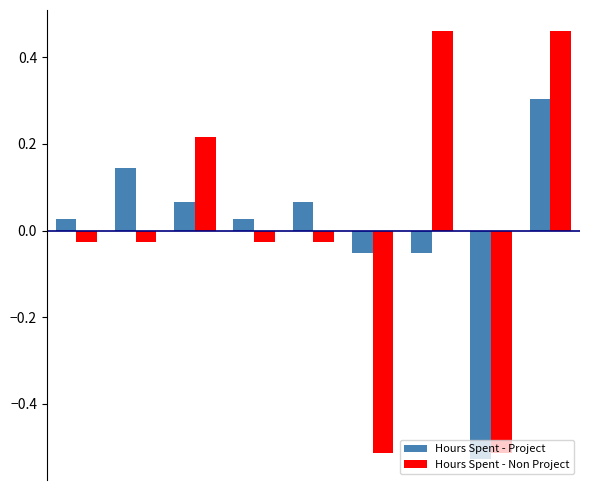

Which series has the largest range (max minus min)?

Hours Spent - Non Project